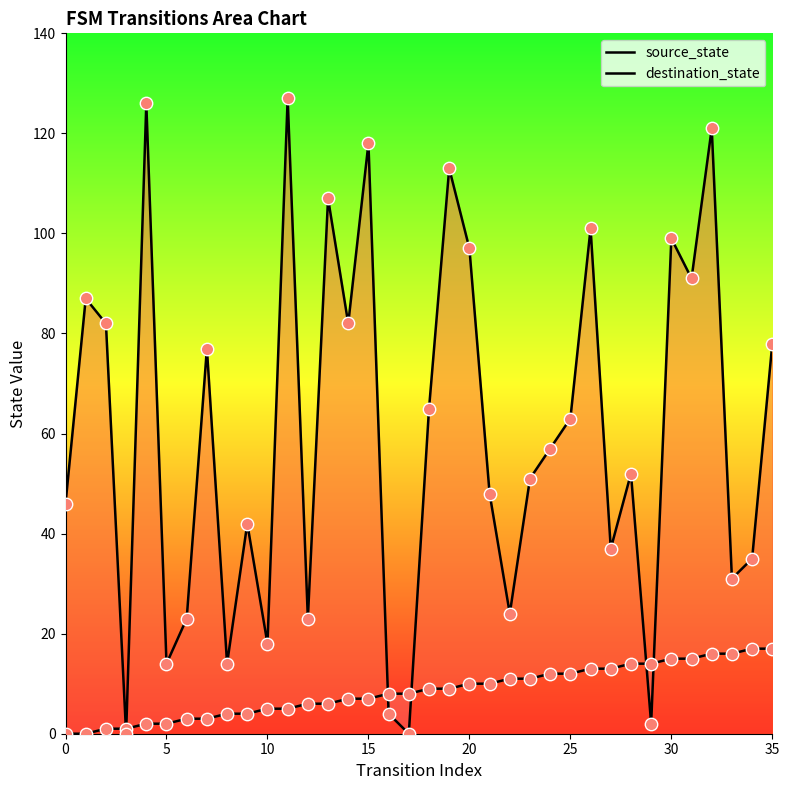

What are all the series names shown in the legend?

source_state, destination_state